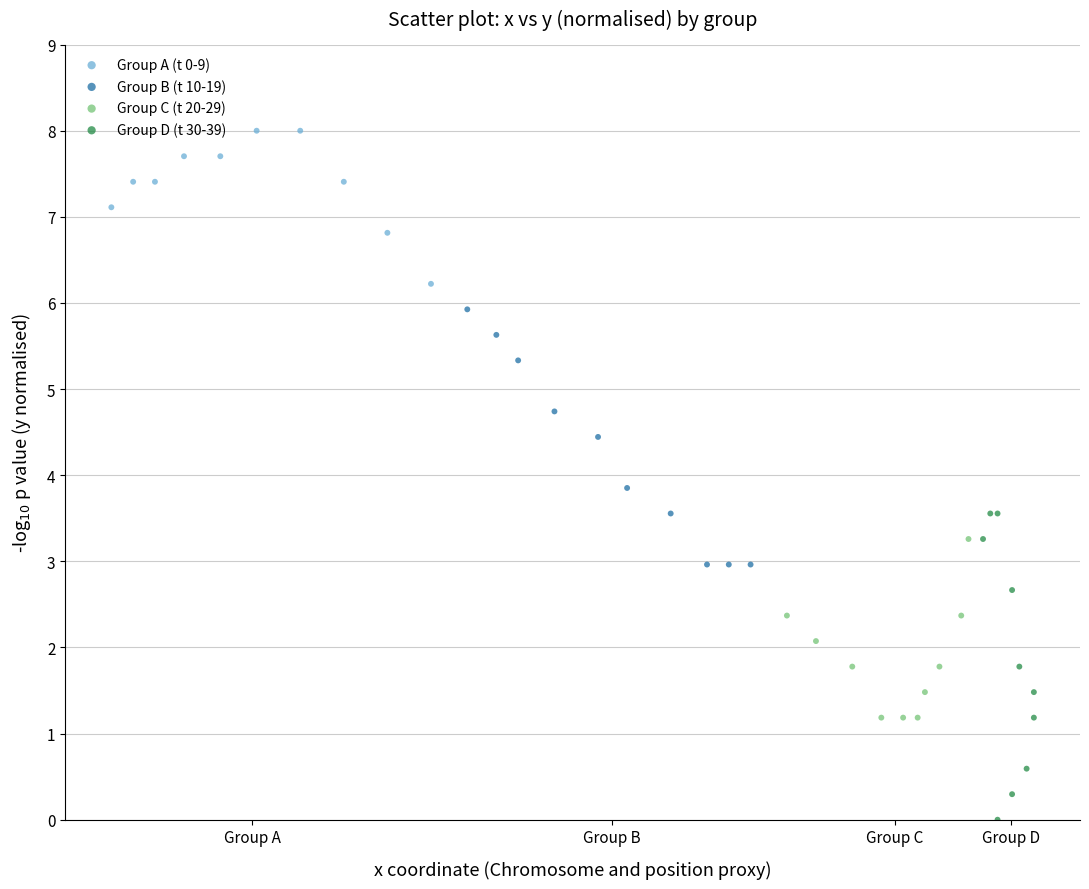

What are all the series names shown in the legend?

Group A (t 0-9), Group B (t 10-19), Group C (t 20-29), Group D (t 30-39)